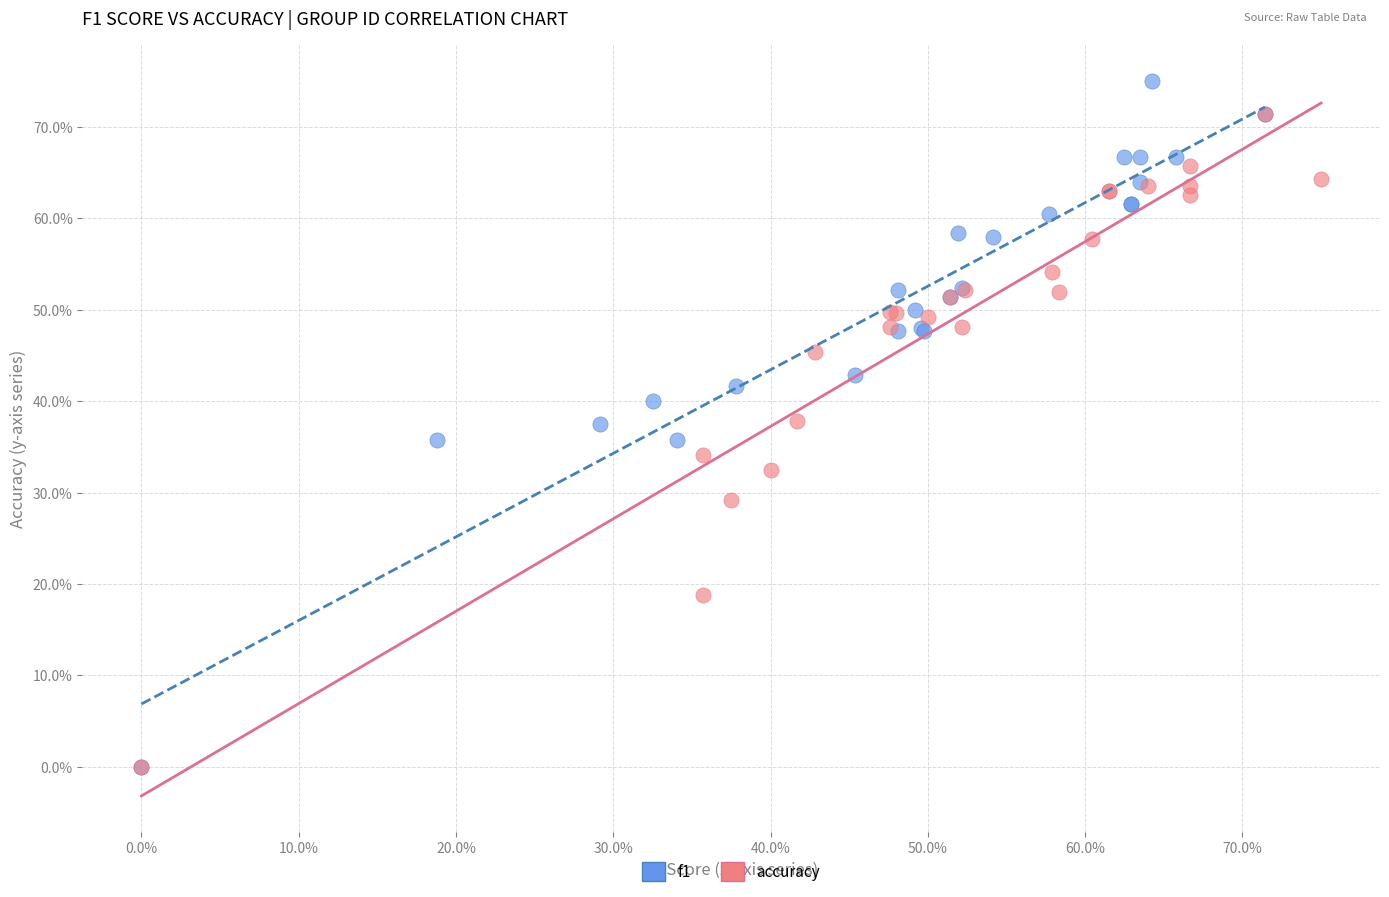

What are all the series names shown in the legend?

f1, accuracy